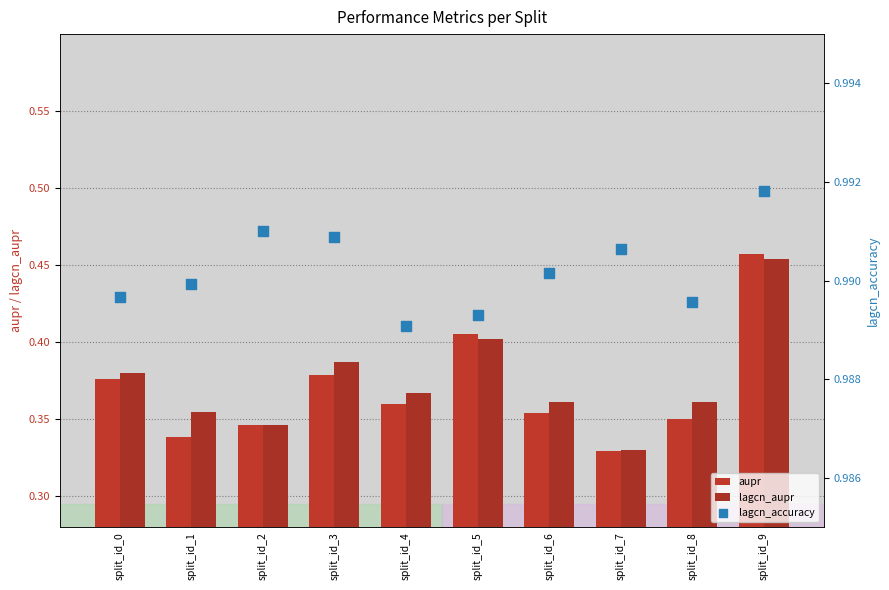

At how many categories does at least one series exceed 0?

10